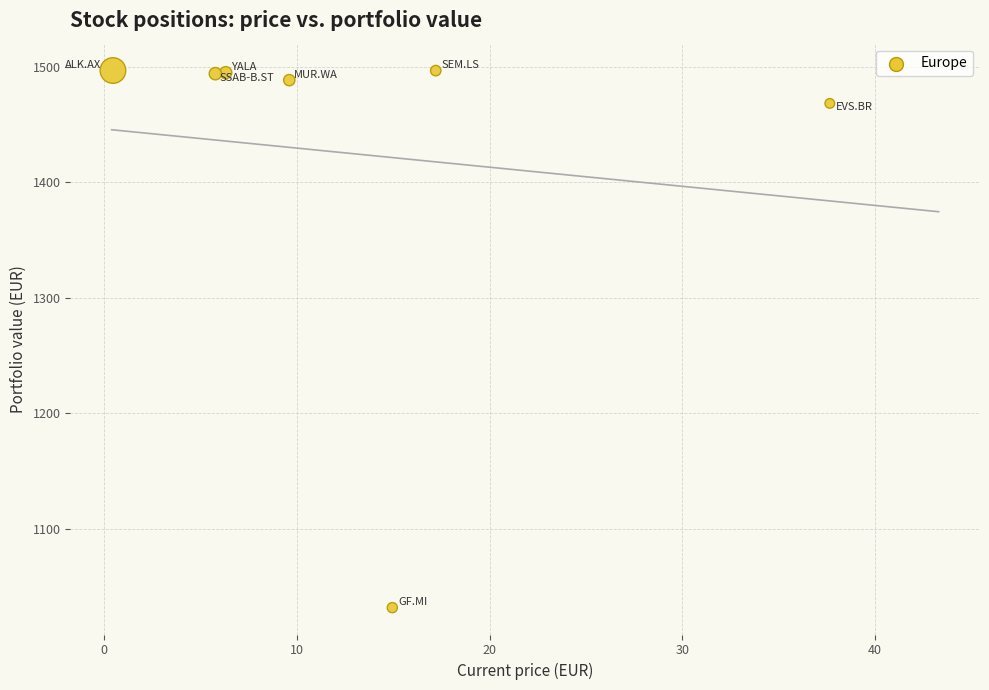

What is the range of X values (max minus min)?

37.2